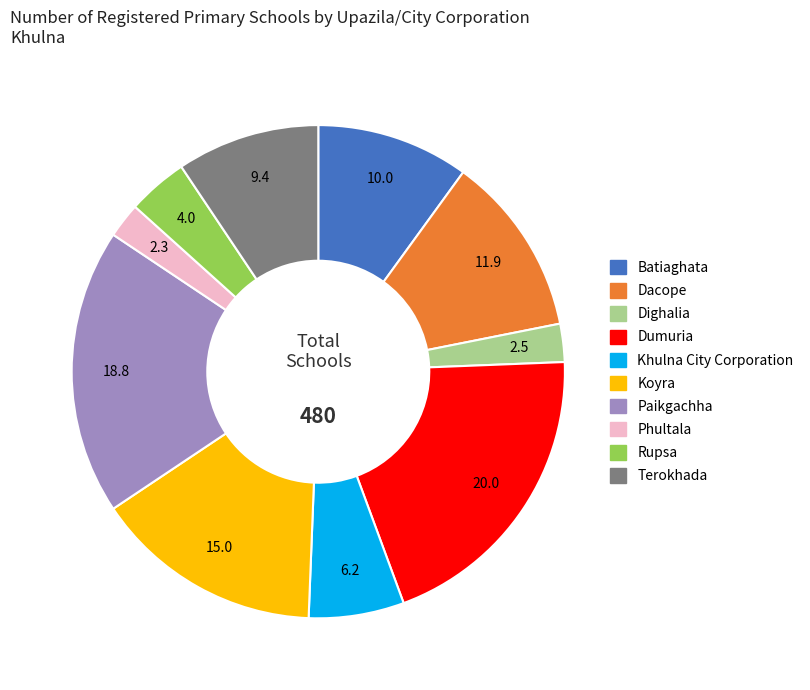

Is there a majority slice in this chart?

No